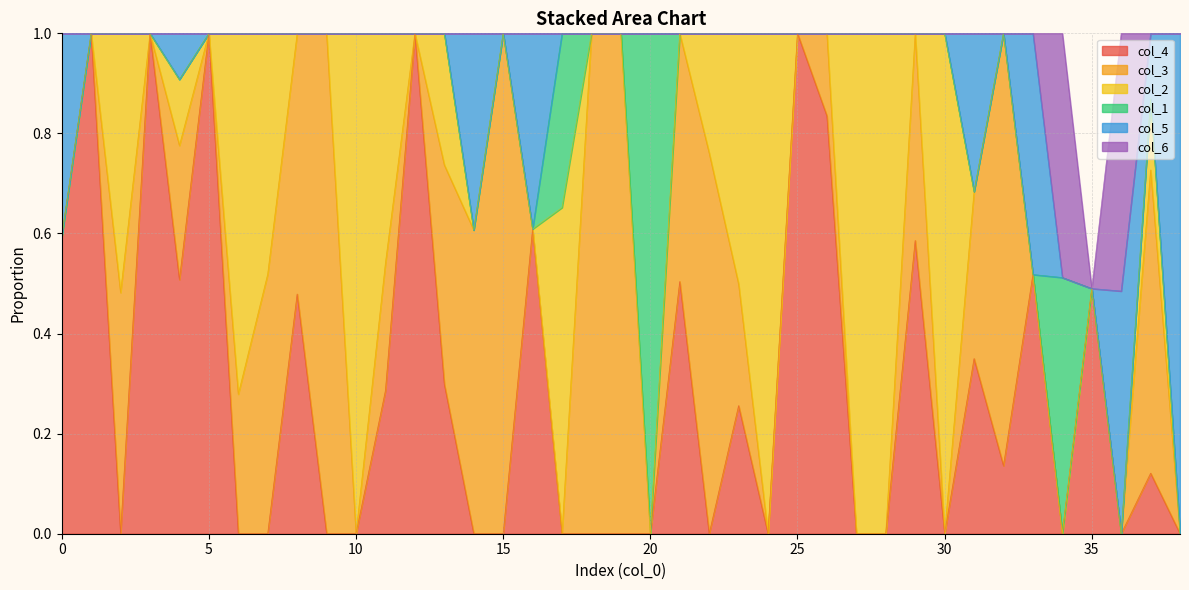

Does the chart display data point markers on the line(s)?

No